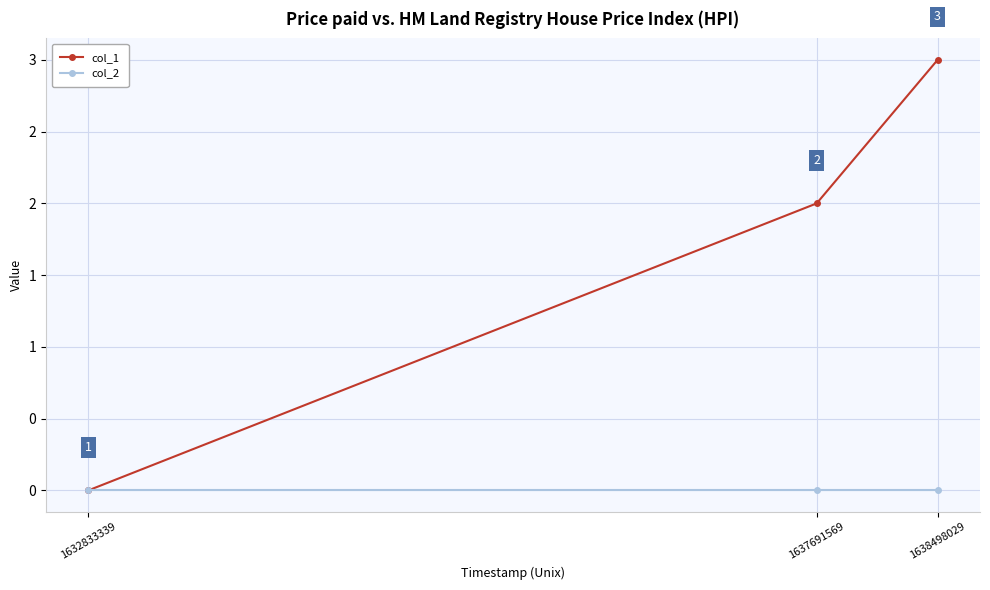

Is it true that col_1 equals 2 at 1638498029?

False